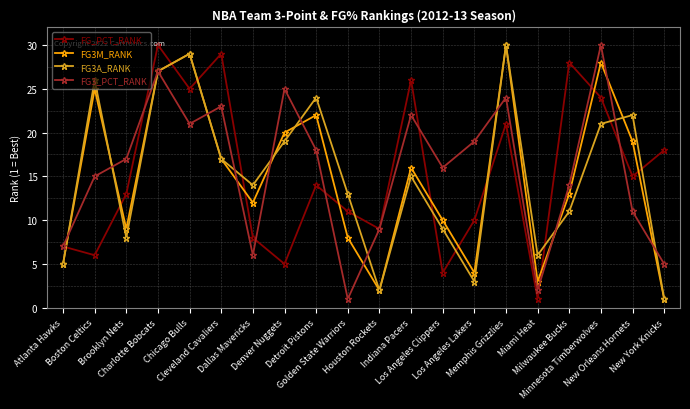

The value of FG3M_RANK at Memphis Grizzlies is 30. True or false?

True